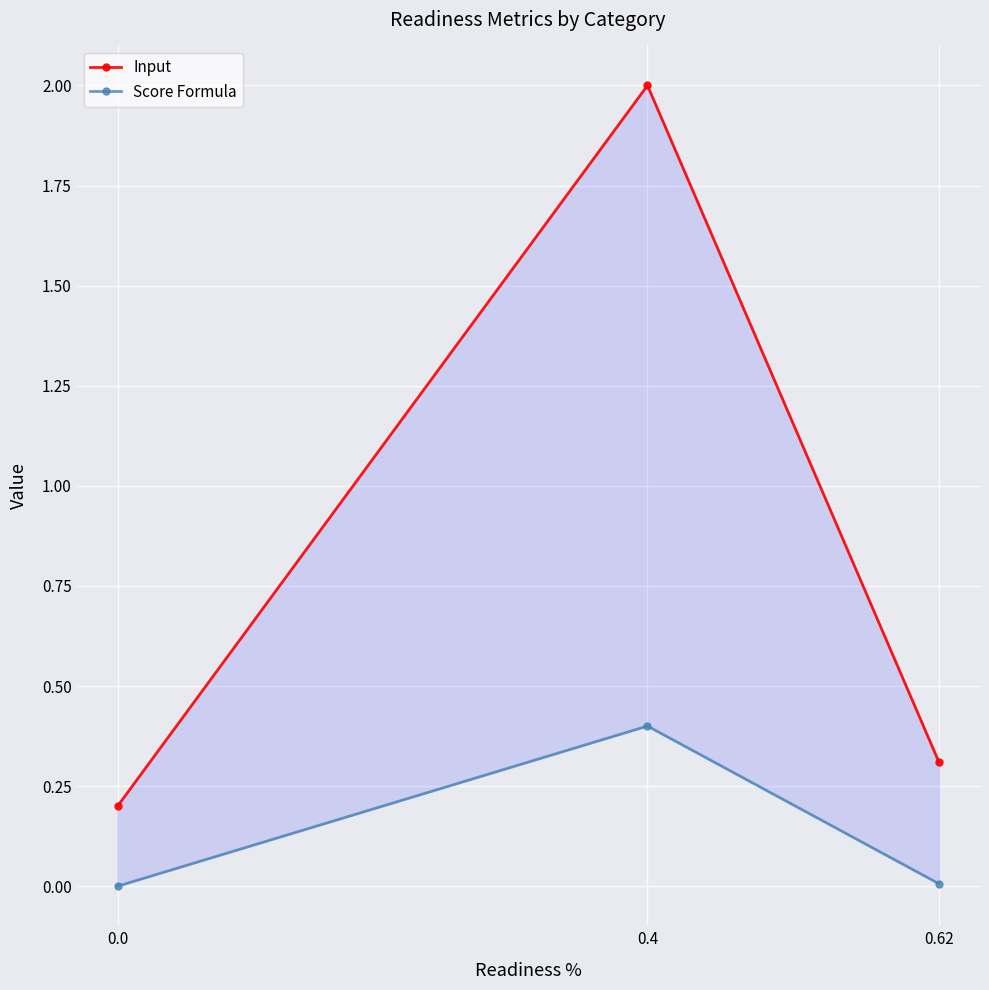

Reading left to right, transcribe all the data shown in this chart.

Input: 0.2	2.0	0.3
Score Formula: 0.0	0.4	0.0